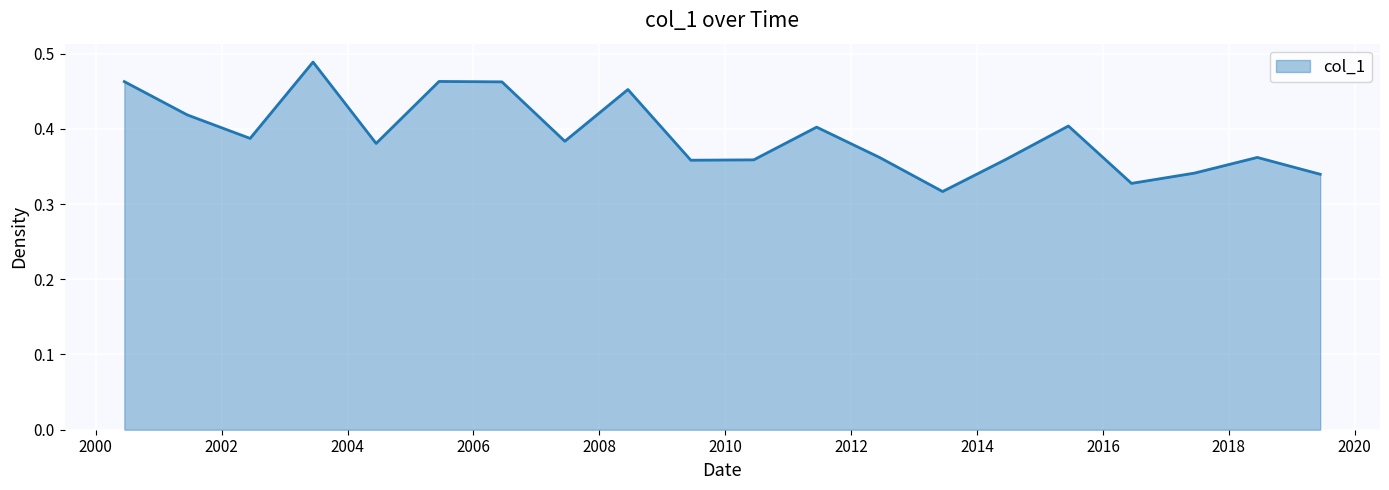

Which label corresponds to the largest value in the chart?

2003-06-15